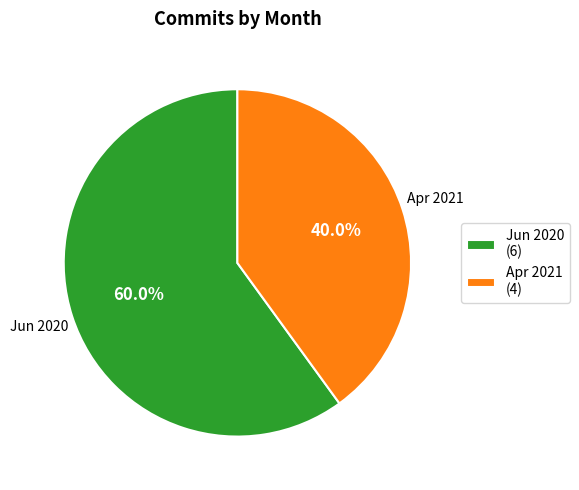

Rank the categories by value from lowest to highest.

Apr 2021, Jun 2020